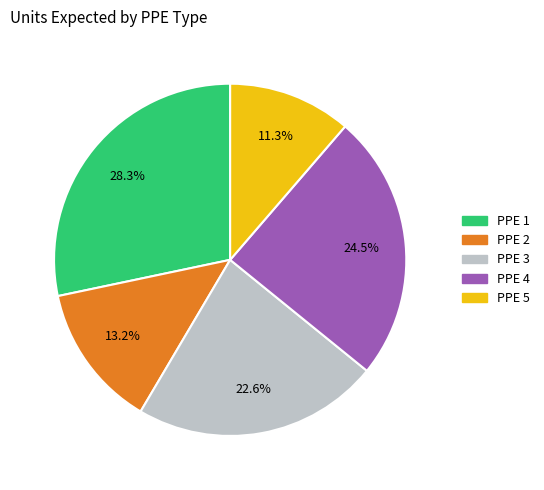

Combined, do PPE 5 and PPE 2 account for over 50%?

No